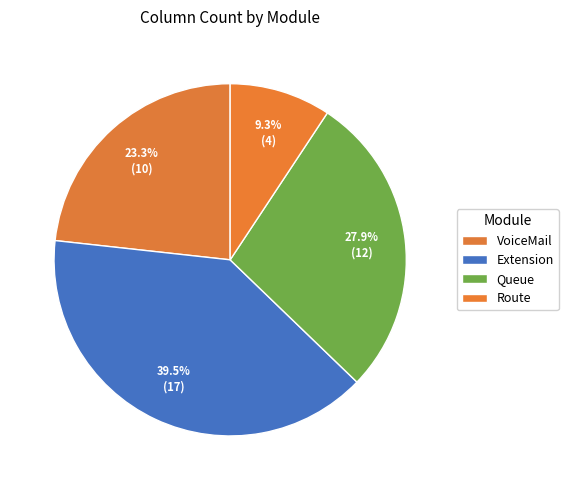

Between VoiceMail and Queue, which is larger?

Queue